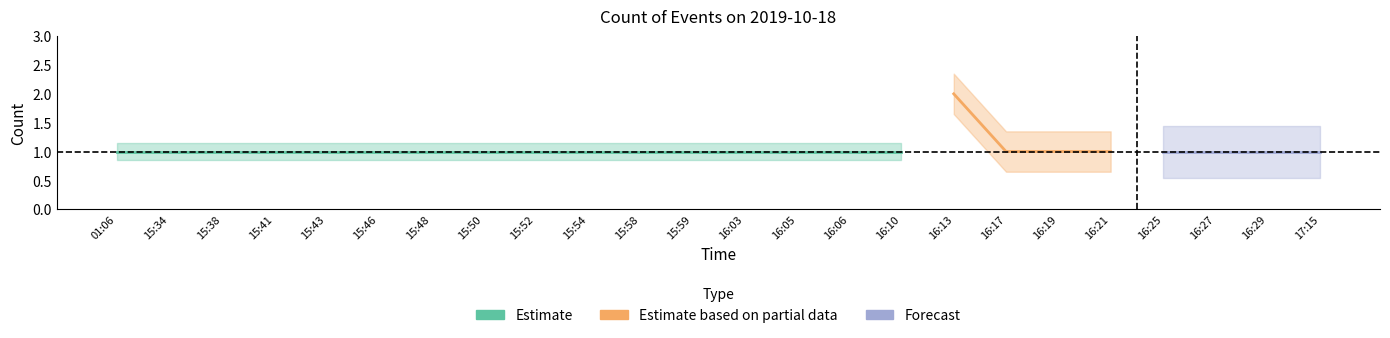

Reading left to right, transcribe all the data shown in this chart.

Estimate: 01:06=1	15:34=1	15:38=1	15:41=1	15:43=1	15:46=1	15:48=1	15:50=1	15:52=1	15:54=1	15:58=1	15:59=1	16:03=1	16:05=1	16:06=1	16:10=1	16:13=0	16:17=0	16:19=0	16:21=0	16:25=0	16:27=0	16:29=0	17:15=0
Estimate based on partial data: 01:06=0	15:34=0	15:38=0	15:41=0	15:43=0	15:46=0	15:48=0	15:50=0	15:52=0	15:54=0	15:58=0	15:59=0	16:03=0	16:05=0	16:06=0	16:10=0	16:13=2	16:17=1	16:19=1	16:21=1	16:25=0	16:27=0	16:29=0	17:15=0
Forecast: 01:06=0	15:34=0	15:38=0	15:41=0	15:43=0	15:46=0	15:48=0	15:50=0	15:52=0	15:54=0	15:58=0	15:59=0	16:03=0	16:05=0	16:06=0	16:10=0	16:13=0	16:17=0	16:19=0	16:21=0	16:25=1	16:27=1	16:29=1	17:15=1